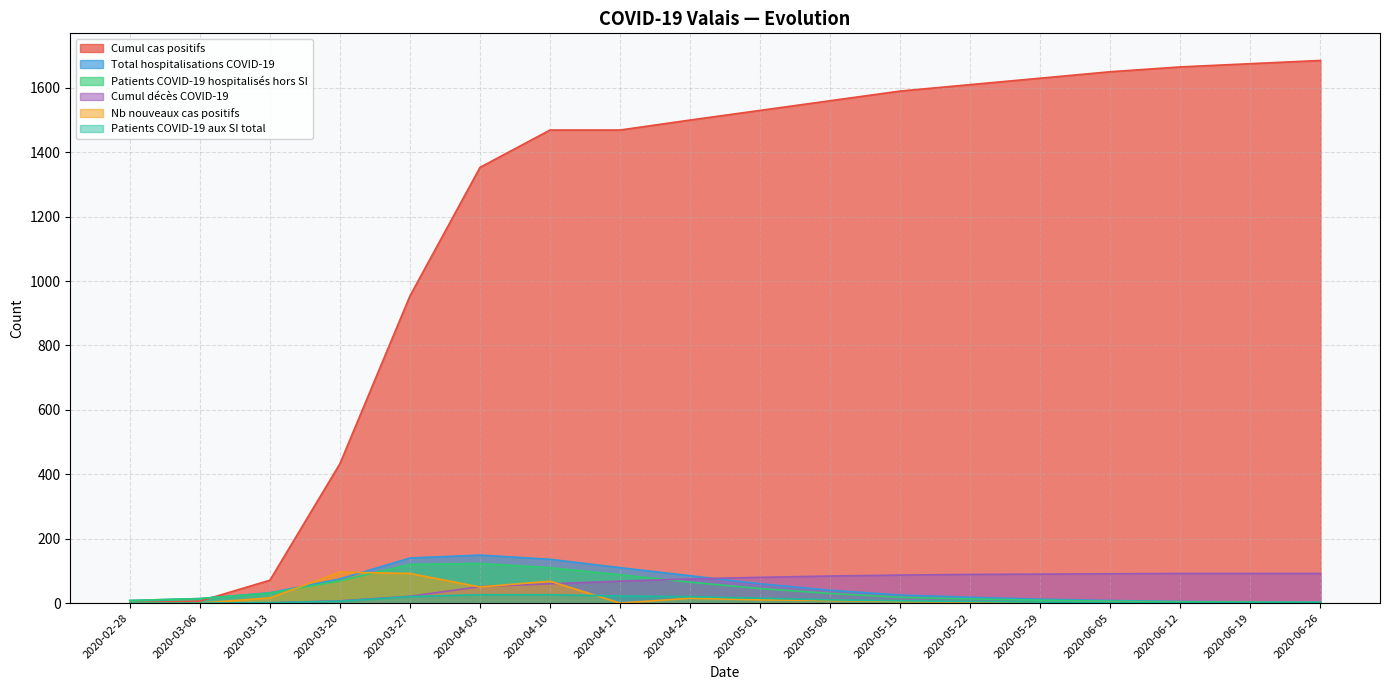

At which label is Total hospitalisations COVID-19 closest to 76?

2020-03-20